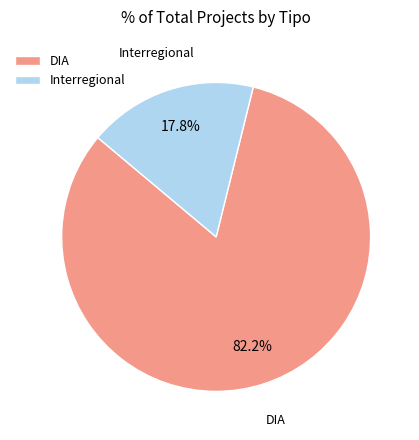

Rank the categories by value from lowest to highest.

Interregional, DIA